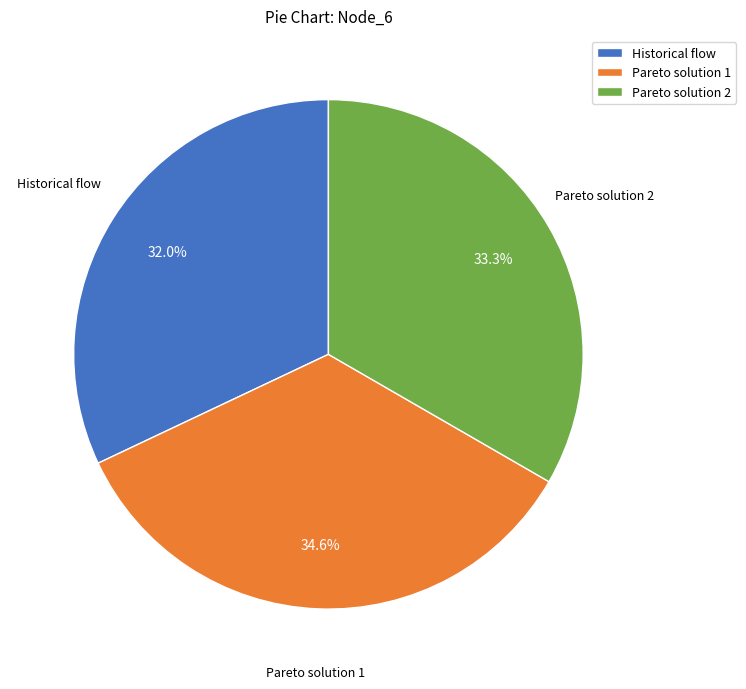

How many slices are in this pie chart?

3